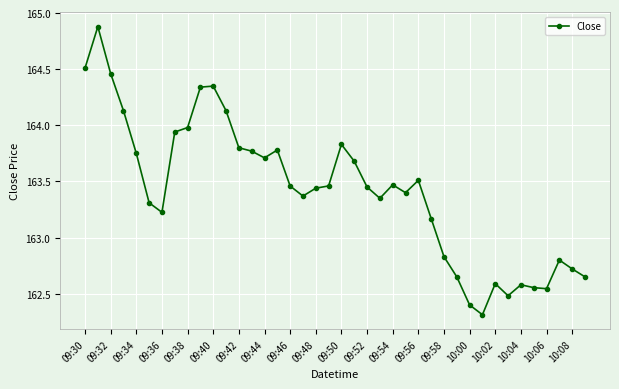

What is the value of the 9th point from the left?

164.0